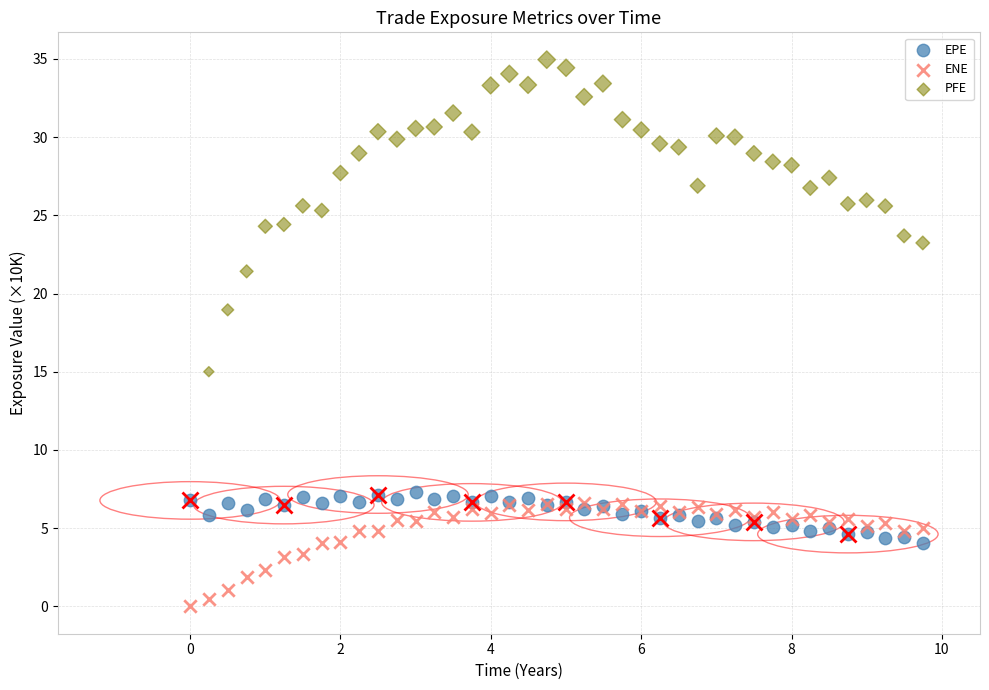

What are all the series names shown in the legend?

EPE, ENE, PFE